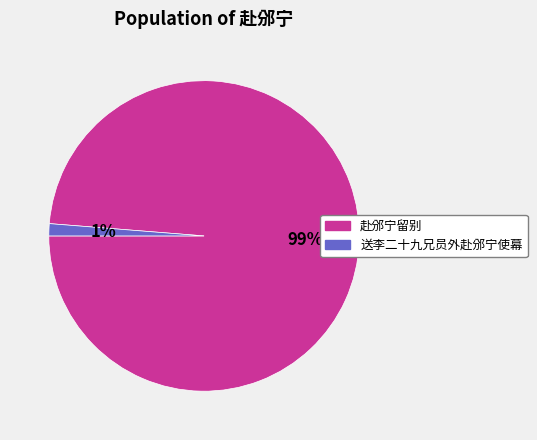

Count the number of slices in the pie.

2